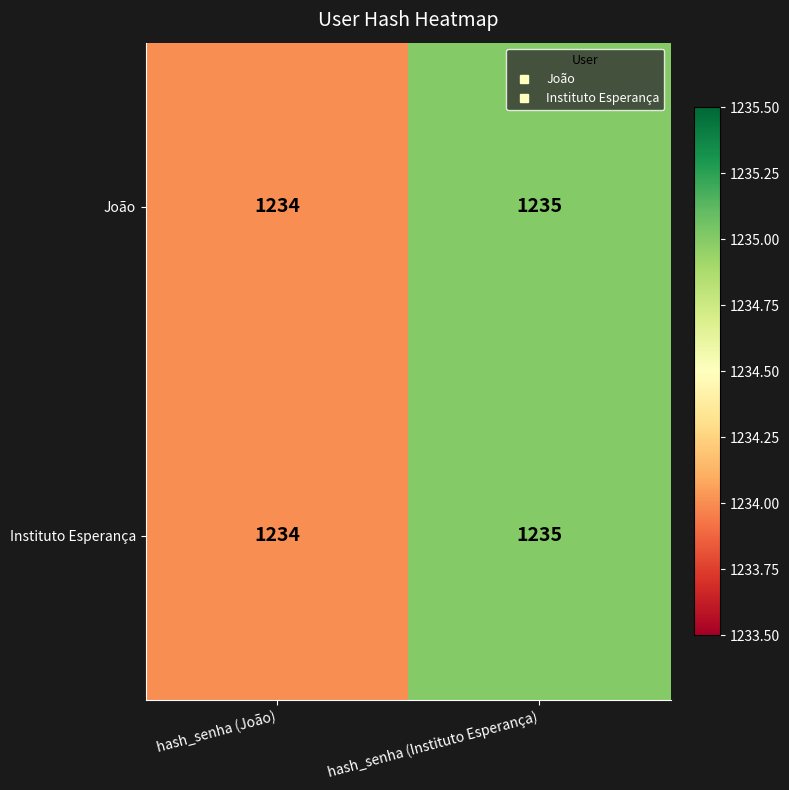

What is the sum of the João values at hash_senha (João) and hash_senha (Instituto Esperança)?

2469